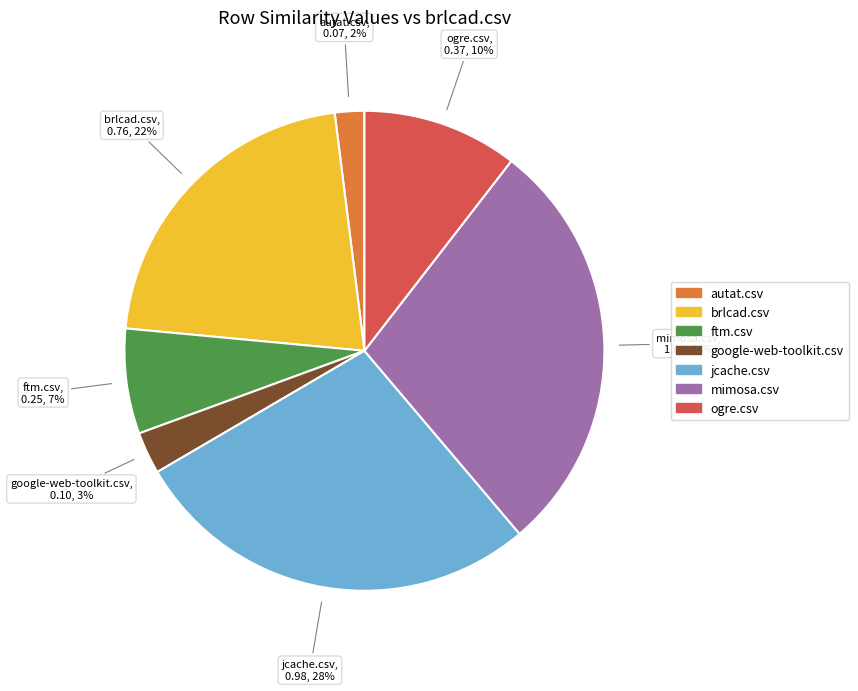

How many slices are in this pie chart?

7